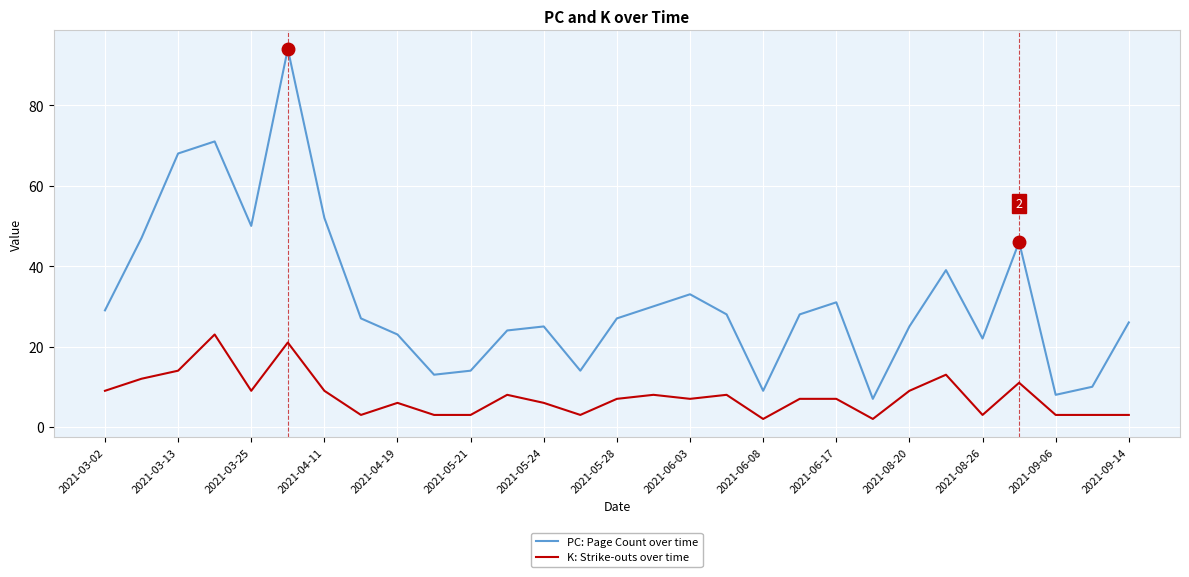

Count the number of categories in the chart.

29